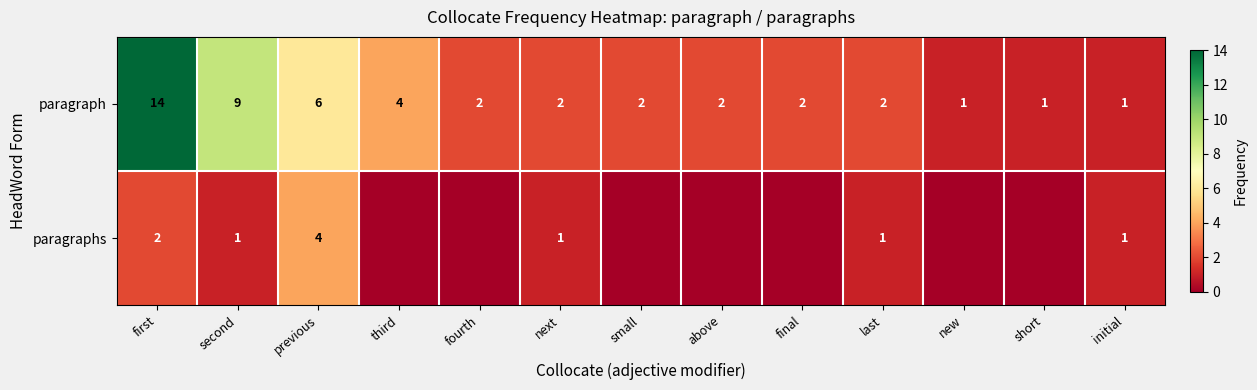

True or false: paragraphs has a value of 2 at initial.

False